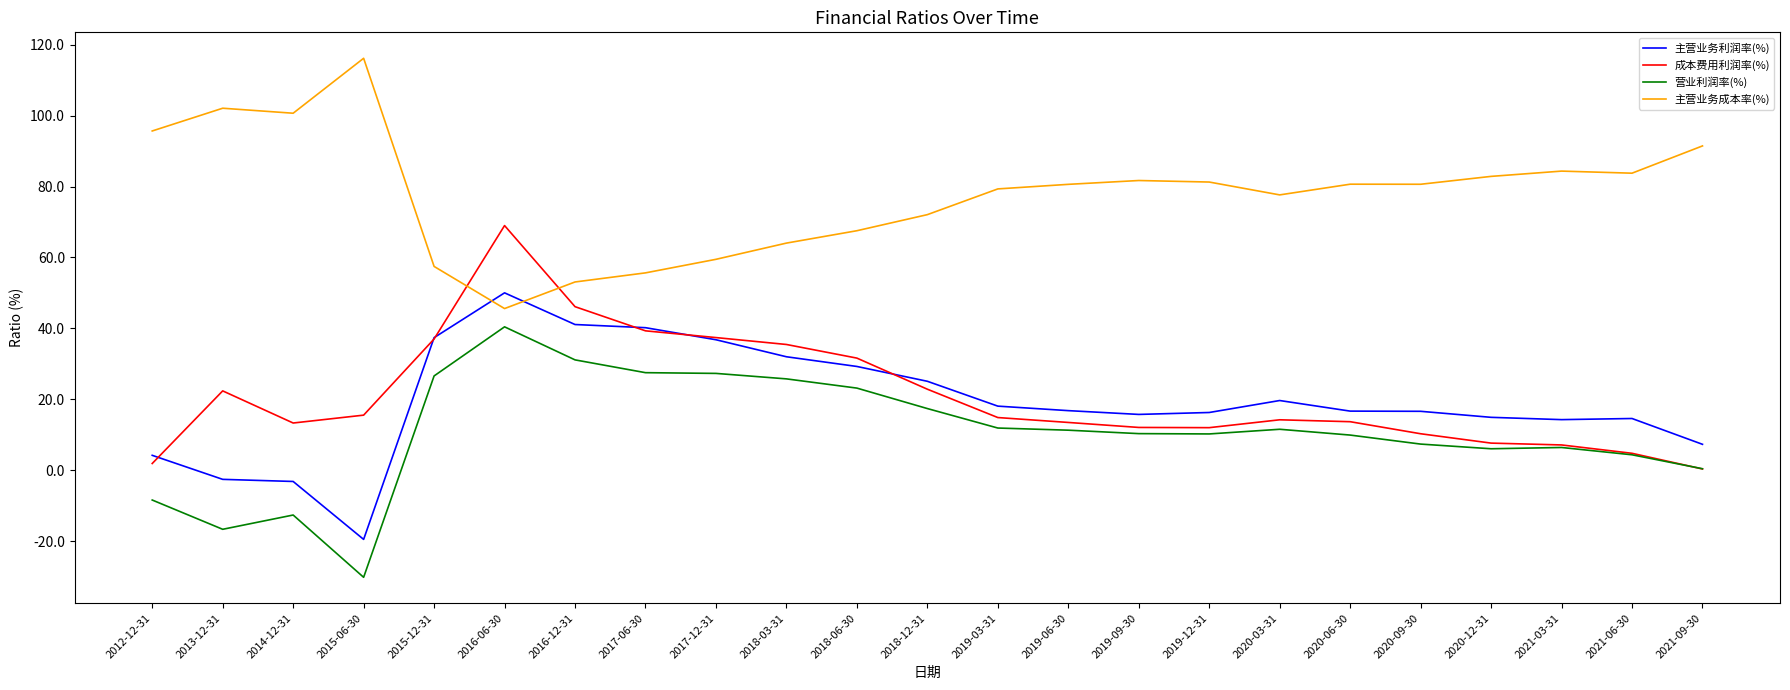

True or false: 营业利润率(%) and 主营业务成本率(%) intersect in this chart.

False